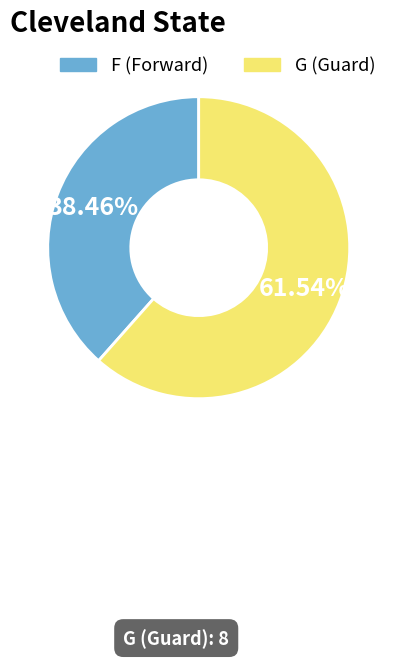

Does any single category account for the majority?

Yes